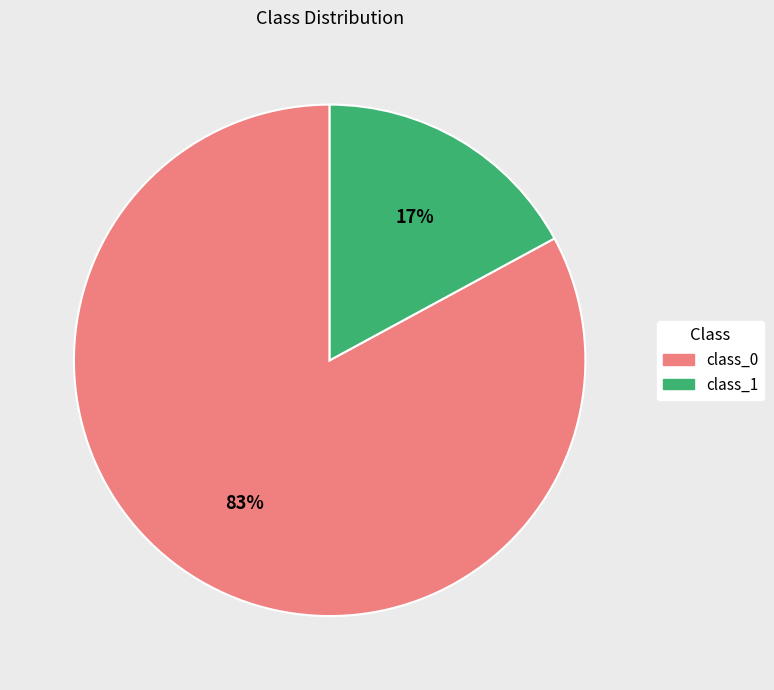

The class_0 slice represents 71% of the pie. True or false?

False